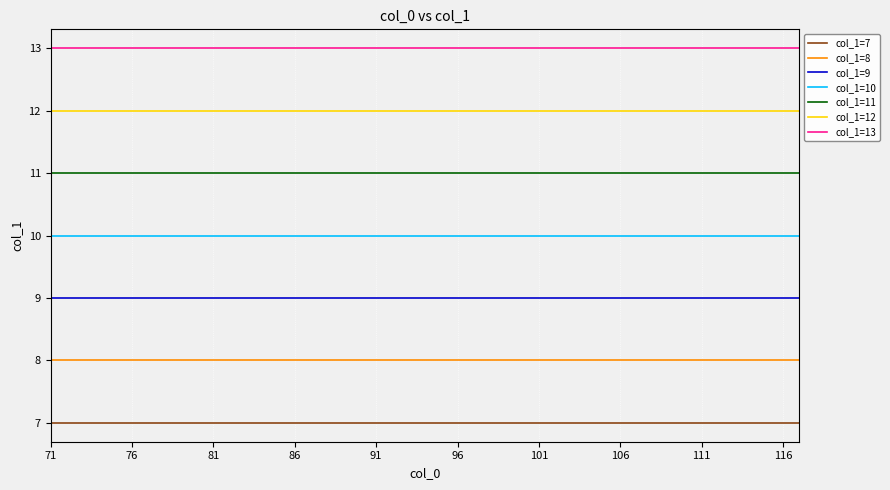

True or false: col_1=13 and col_1=7 cross at least once.

False